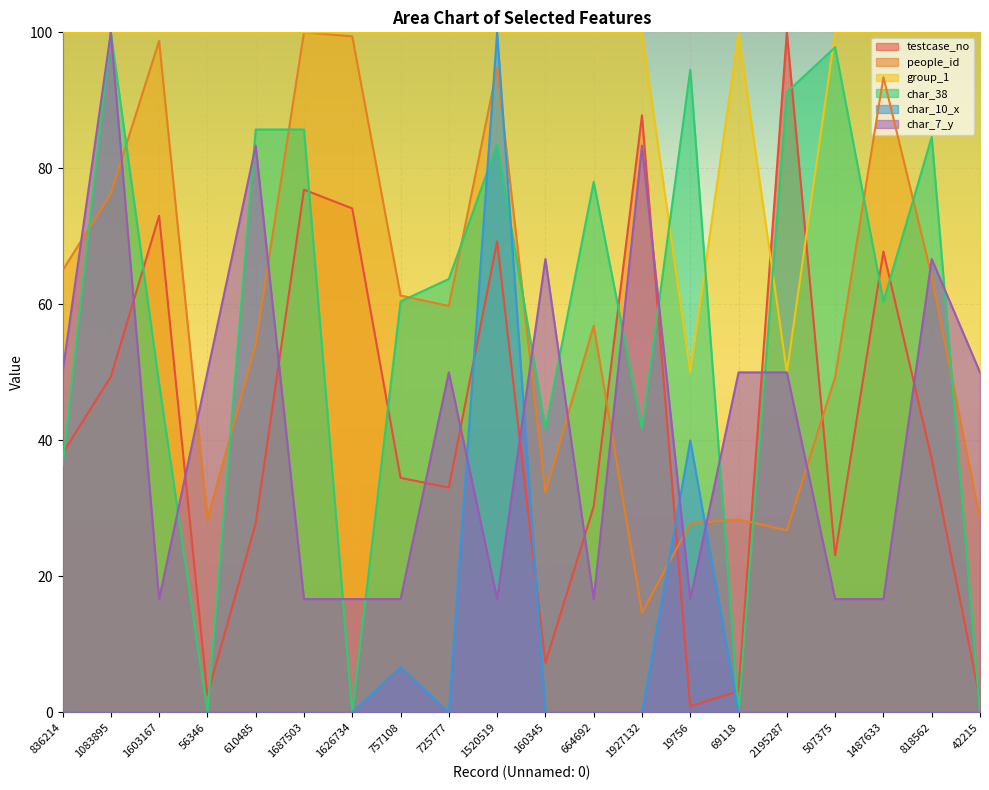

At which category does the chart reach its minimum across all series?

56346